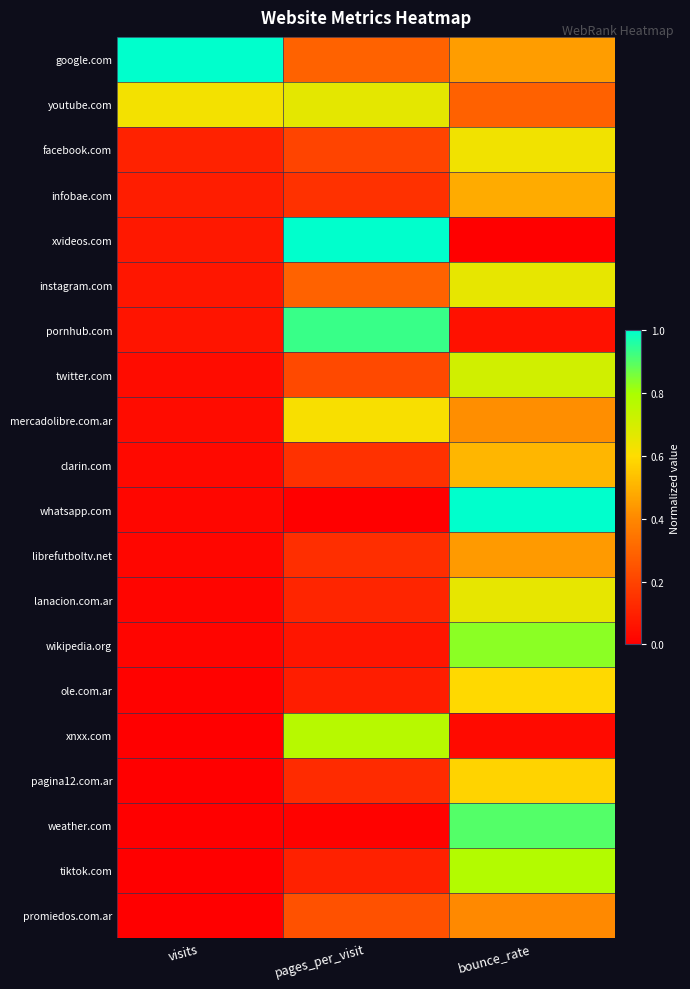

Reading right to left, transcribe all the data shown in this chart.

google.com: bounce_rate=0.5	pages_per_visit=0.3	visits=1.0
youtube.com: bounce_rate=0.3	pages_per_visit=0.7	visits=0.6
facebook.com: bounce_rate=0.6	pages_per_visit=0.2	visits=0.1
infobae.com: bounce_rate=0.5	pages_per_visit=0.1	visits=0.1
xvideos.com: bounce_rate=0.0	pages_per_visit=1.0	visits=0.1
instagram.com: bounce_rate=0.7	pages_per_visit=0.3	visits=0.1
pornhub.com: bounce_rate=0.1	pages_per_visit=0.9	visits=0.1
twitter.com: bounce_rate=0.7	pages_per_visit=0.2	visits=0.0
mercadolibre.com.ar: bounce_rate=0.4	pages_per_visit=0.6	visits=0.0
clarin.com: bounce_rate=0.5	pages_per_visit=0.1	visits=0.0
whatsapp.com: bounce_rate=1.0	pages_per_visit=0.0	visits=0.0
librefutboltv.net: bounce_rate=0.4	pages_per_visit=0.1	visits=0.0
lanacion.com.ar: bounce_rate=0.7	pages_per_visit=0.1	visits=0.0
wikipedia.org: bounce_rate=0.8	pages_per_visit=0.1	visits=0.0
ole.com.ar: bounce_rate=0.6	pages_per_visit=0.1	visits=0.0
xnxx.com: bounce_rate=0.0	pages_per_visit=0.8	visits=0.0
pagina12.com.ar: bounce_rate=0.6	pages_per_visit=0.1	visits=0.0
weather.com: bounce_rate=0.9	pages_per_visit=0.0	visits=0.0
tiktok.com: bounce_rate=0.8	pages_per_visit=0.1	visits=0.0
promiedos.com.ar: bounce_rate=0.4	pages_per_visit=0.2	visits=0.0